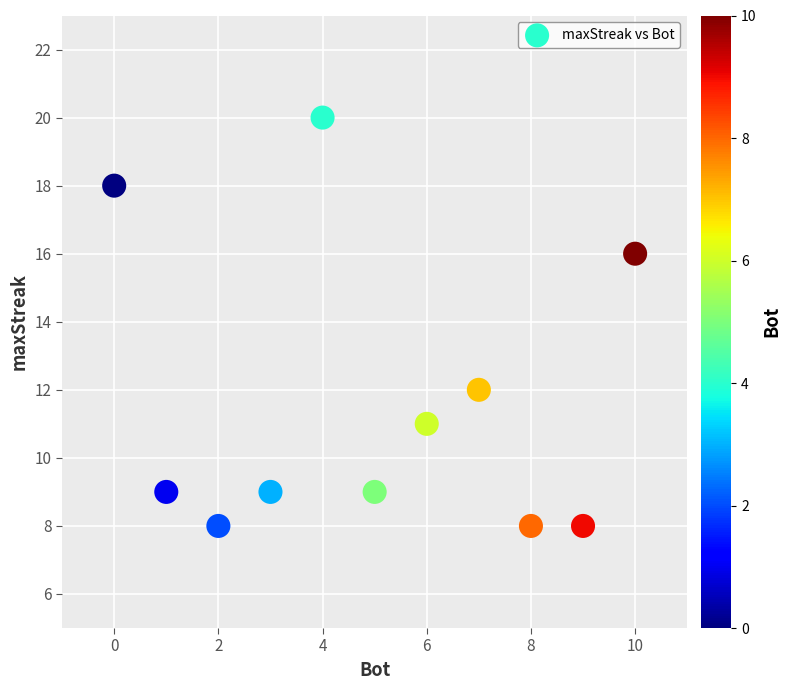

What is the range of X values (max minus min)?

10